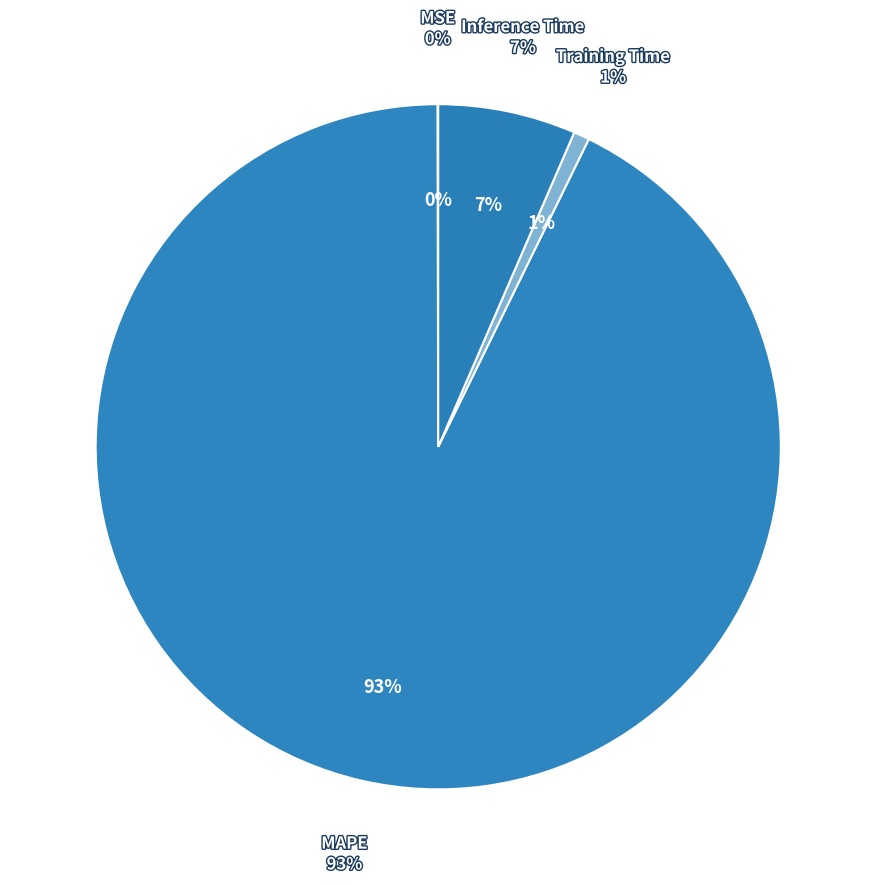

How many segments does this pie chart have?

4